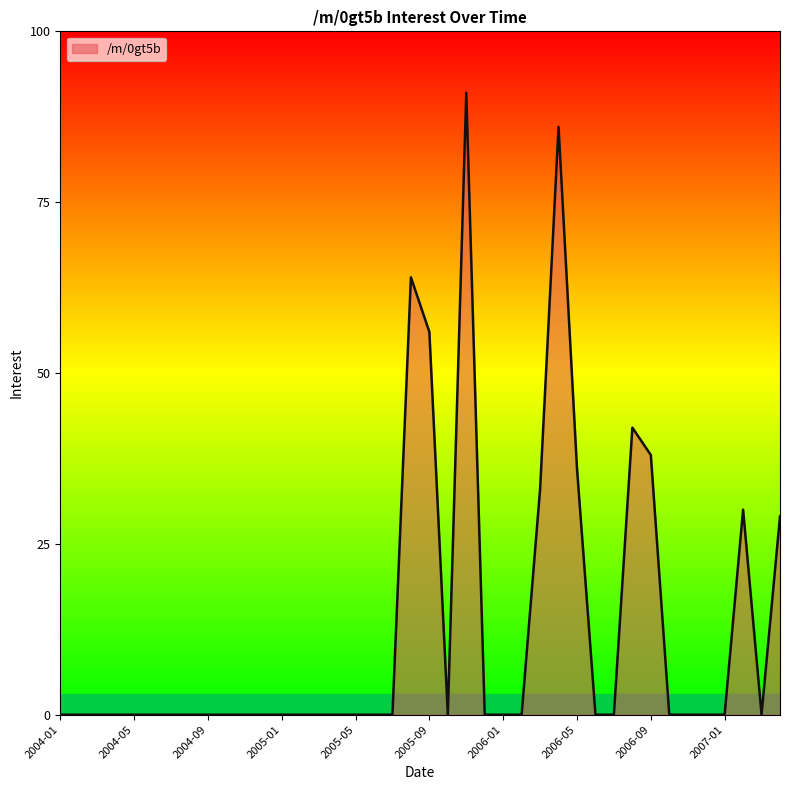

What is the maximum value shown in the chart?

91